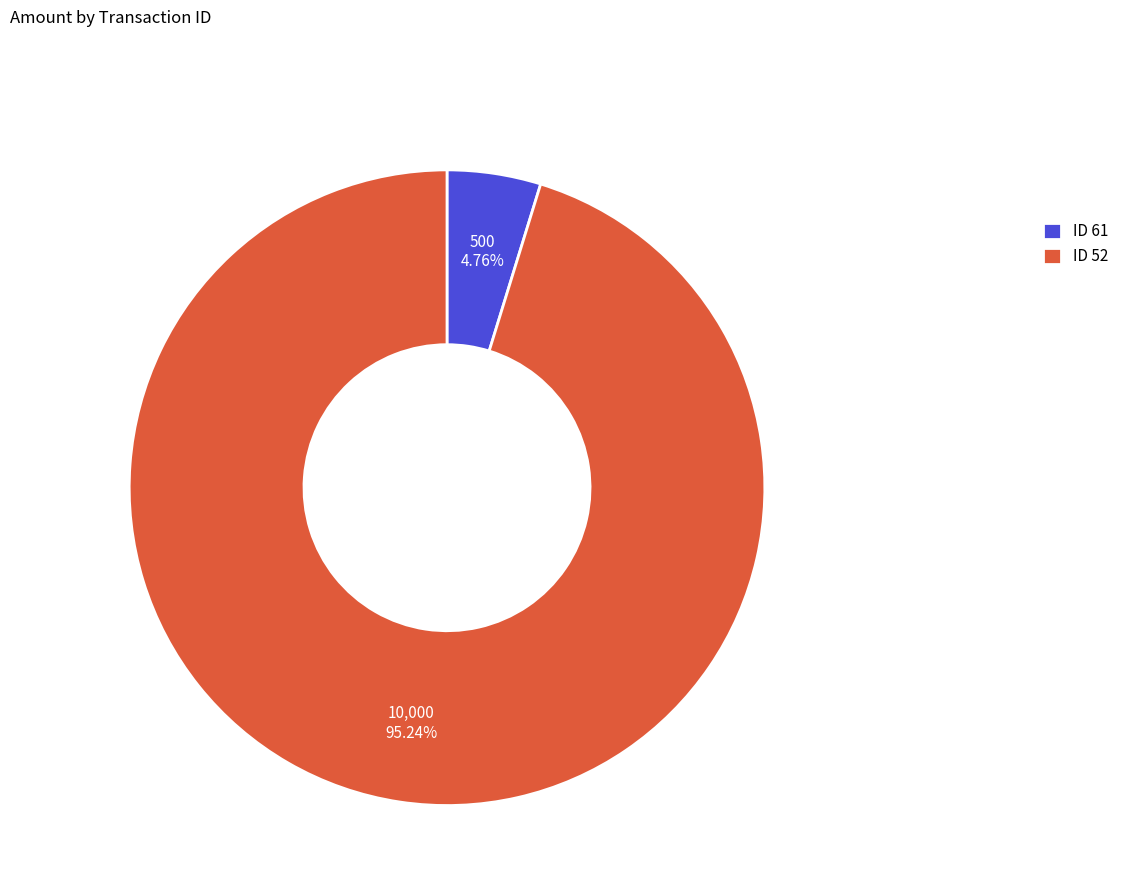

Which slice is the largest?

ID 52